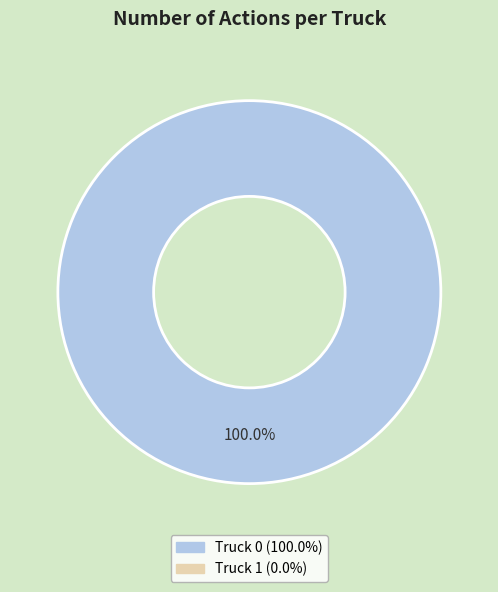

Is there a majority slice in this chart?

Yes